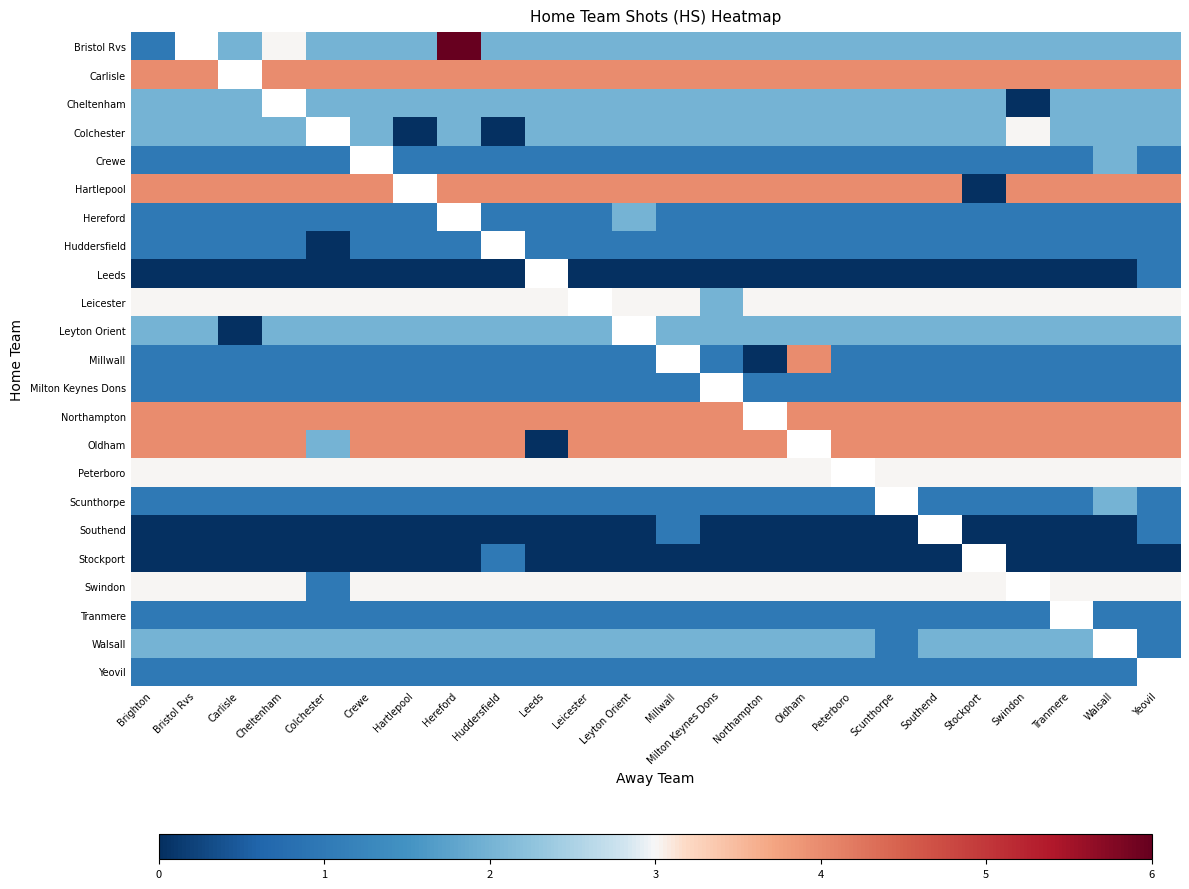

At which category does the chart reach its minimum across all series?

Swindon